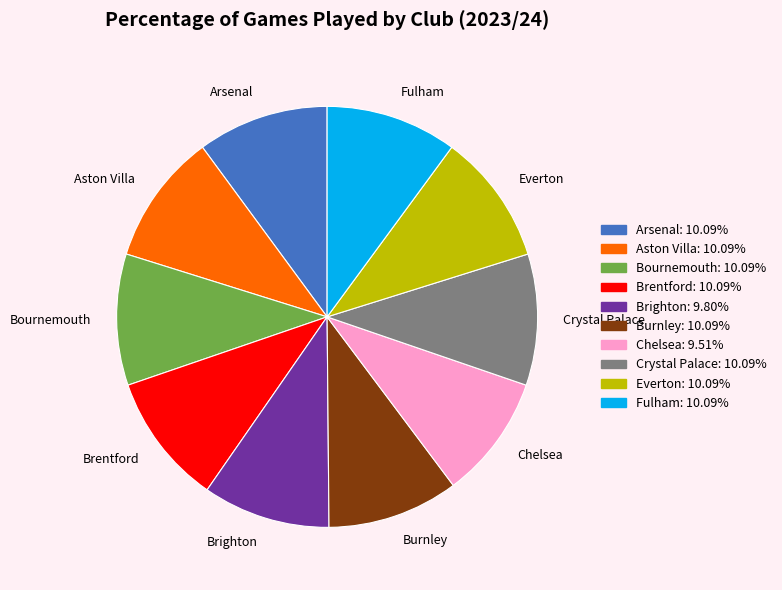

The Chelsea slice represents 23% of the pie. True or false?

False